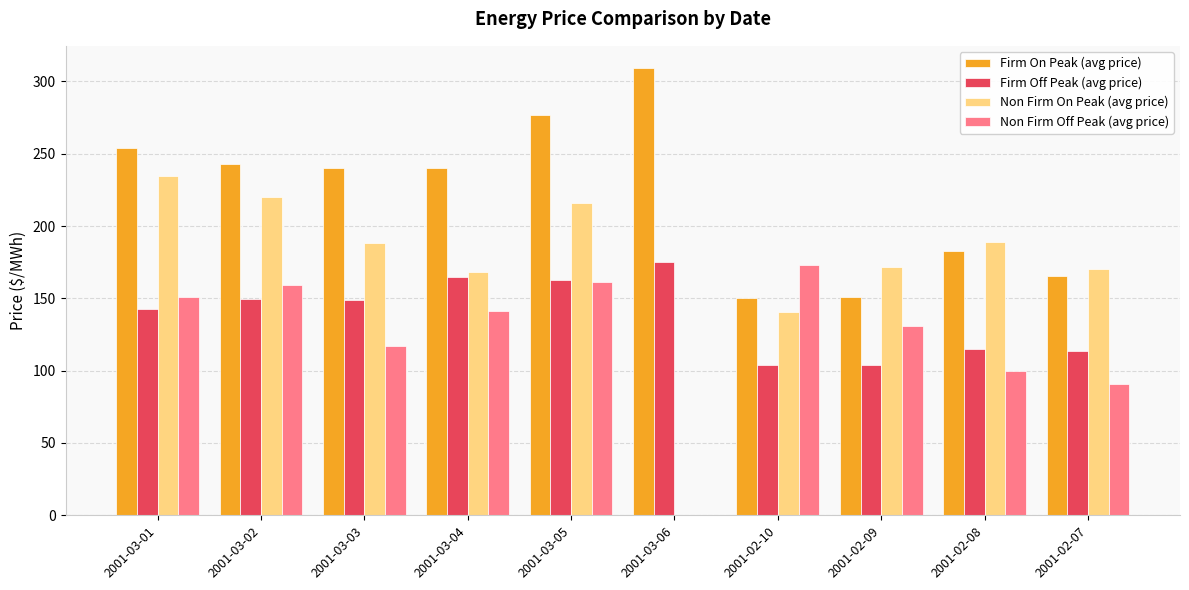

Is the value of Non Firm Off Peak (avg price) at 2001-03-01 greater than the value of Firm Off Peak (avg price) at 2001-03-05?

No